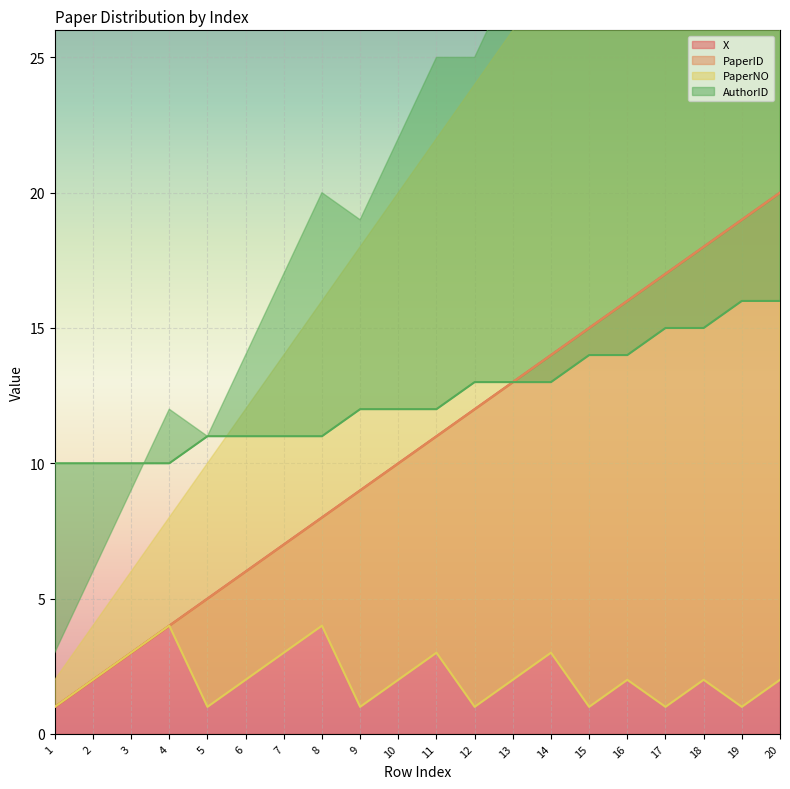

Is it true that X equals 14 at 14?

True